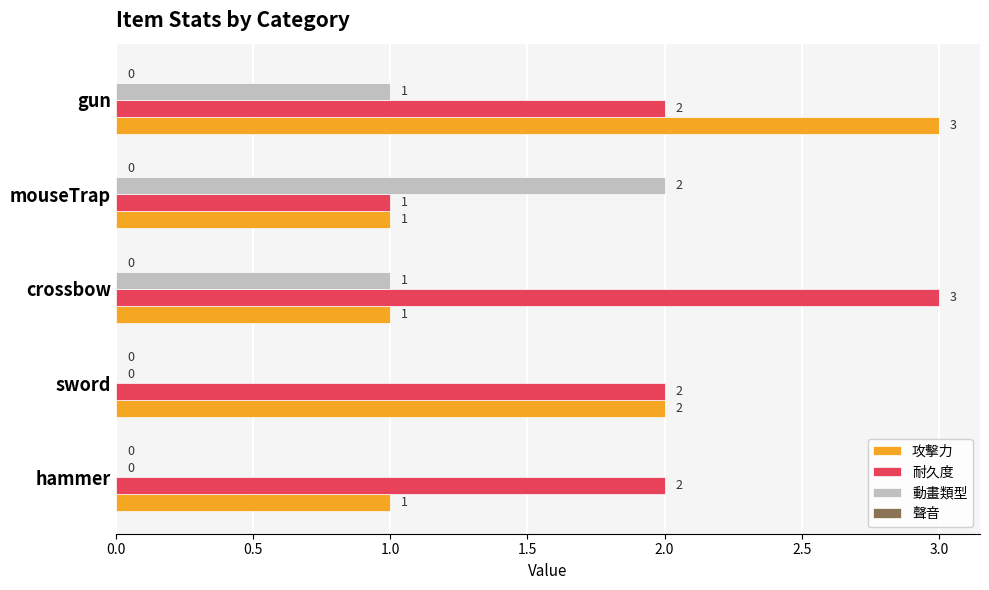

Count the number of data series in this chart.

3